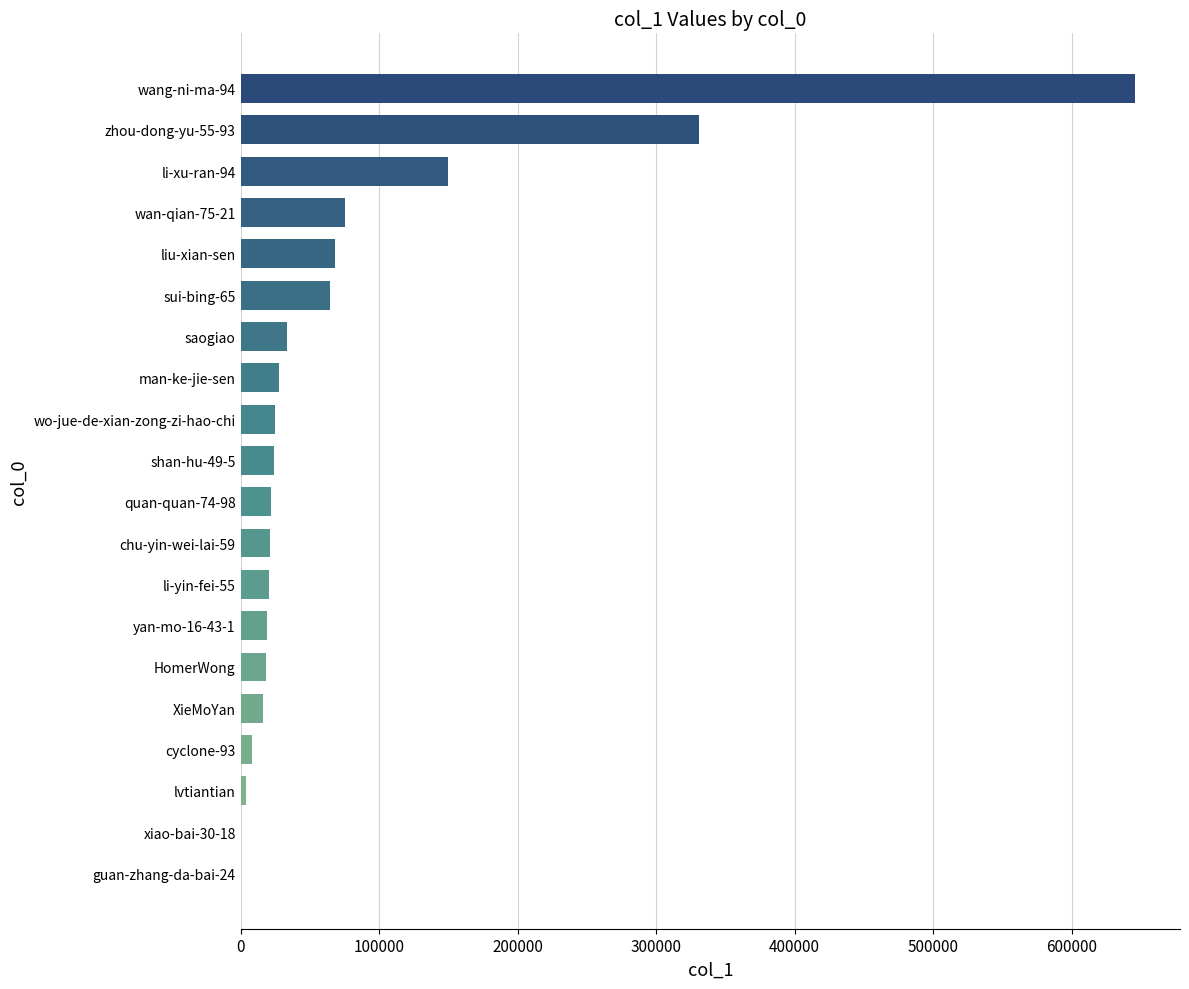

How many distinct data groups are displayed?

1